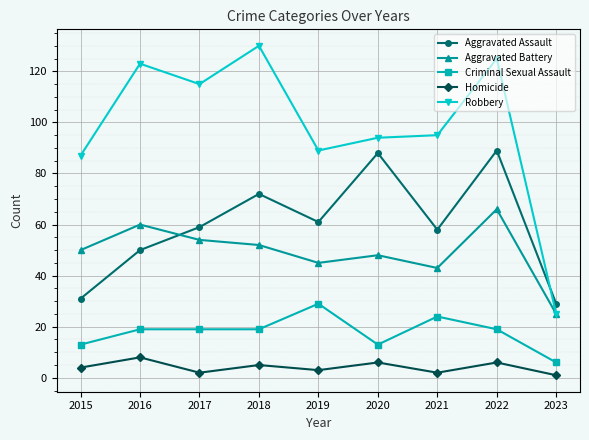

True or false: Criminal Sexual Assault has a value of 19 at 2018.

True